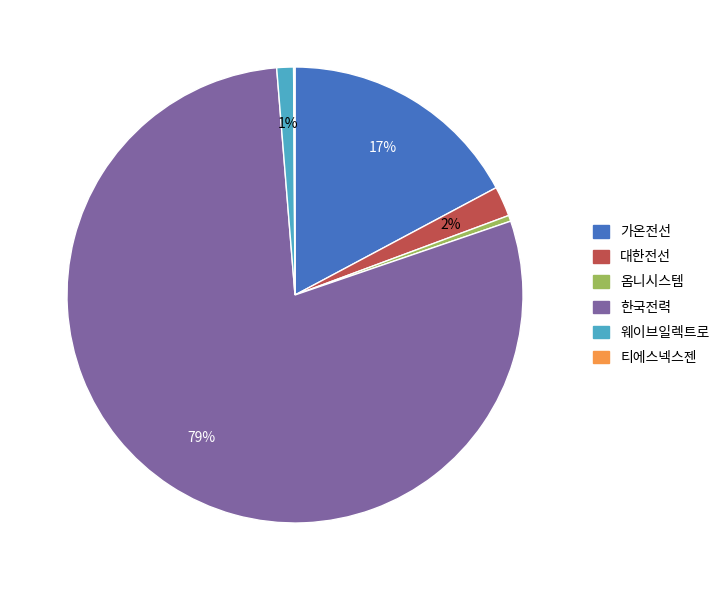

Between 대한전선 and 옴니시스템, which is larger?

대한전선